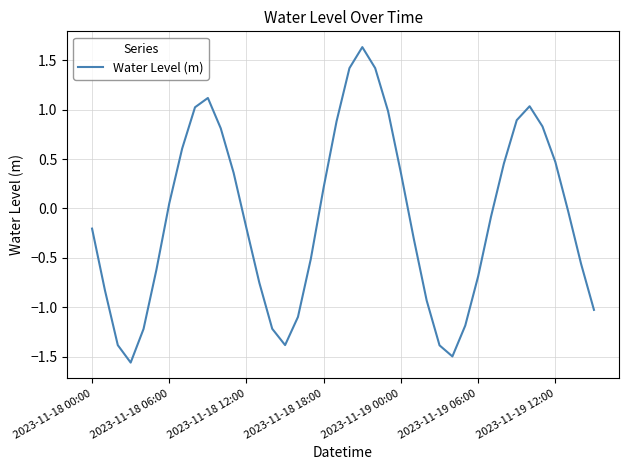

What is the greatest value displayed?

1.6